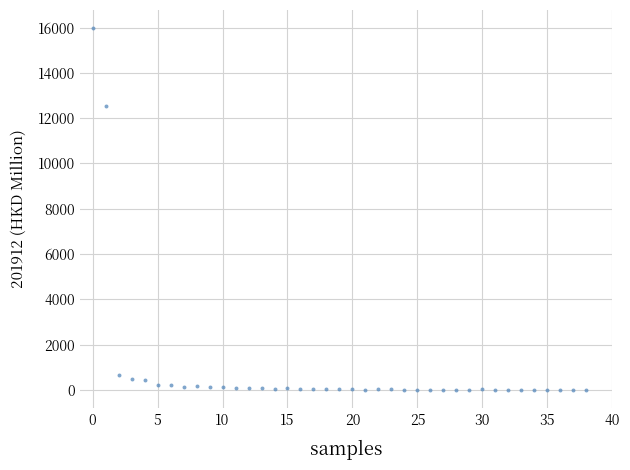

What Y value in the scatter plot is closest to 7989?

12538.6